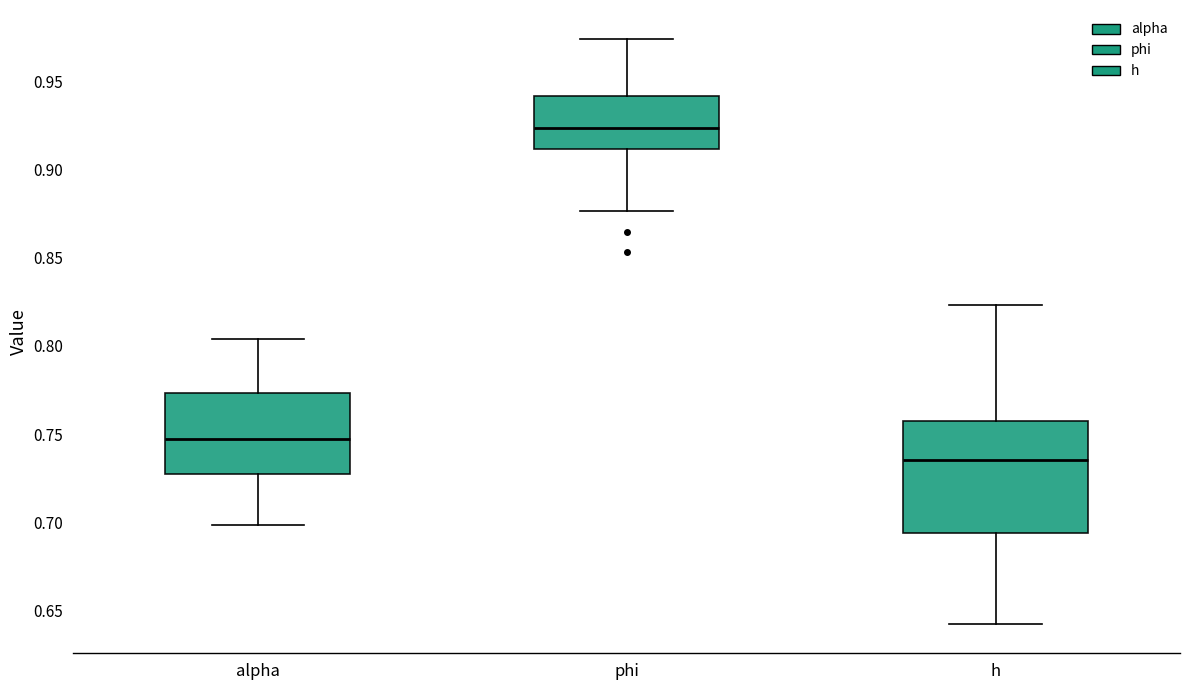

Comparing the boxes themselves (not the whiskers), which one is the tallest?

h